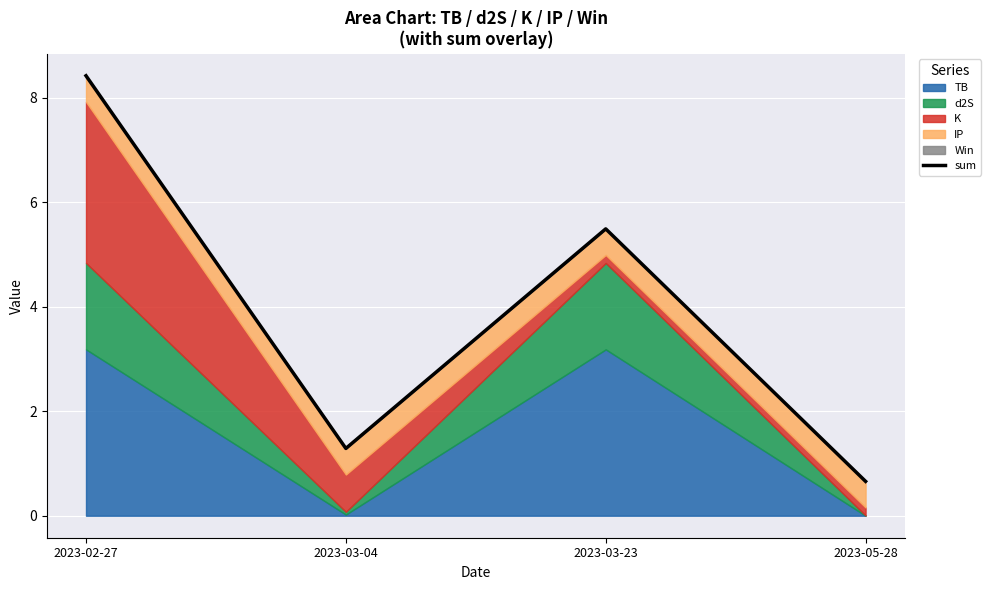

What is the sum of all values?

15.9